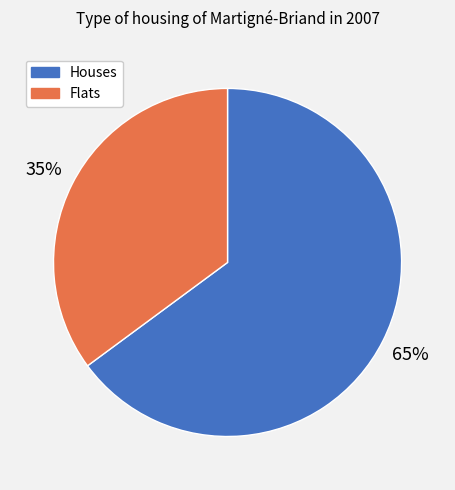

To the nearest percent, what is the average slice percentage?

50%